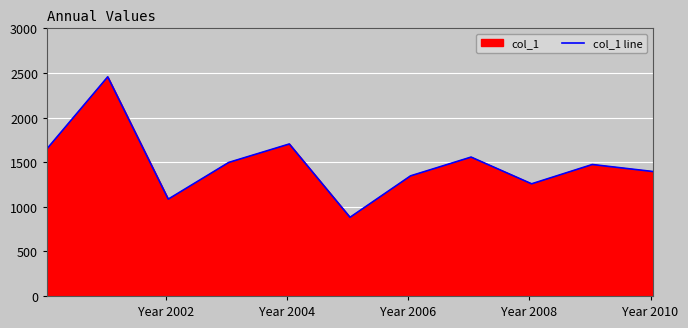

How many distinct data groups are displayed?

1